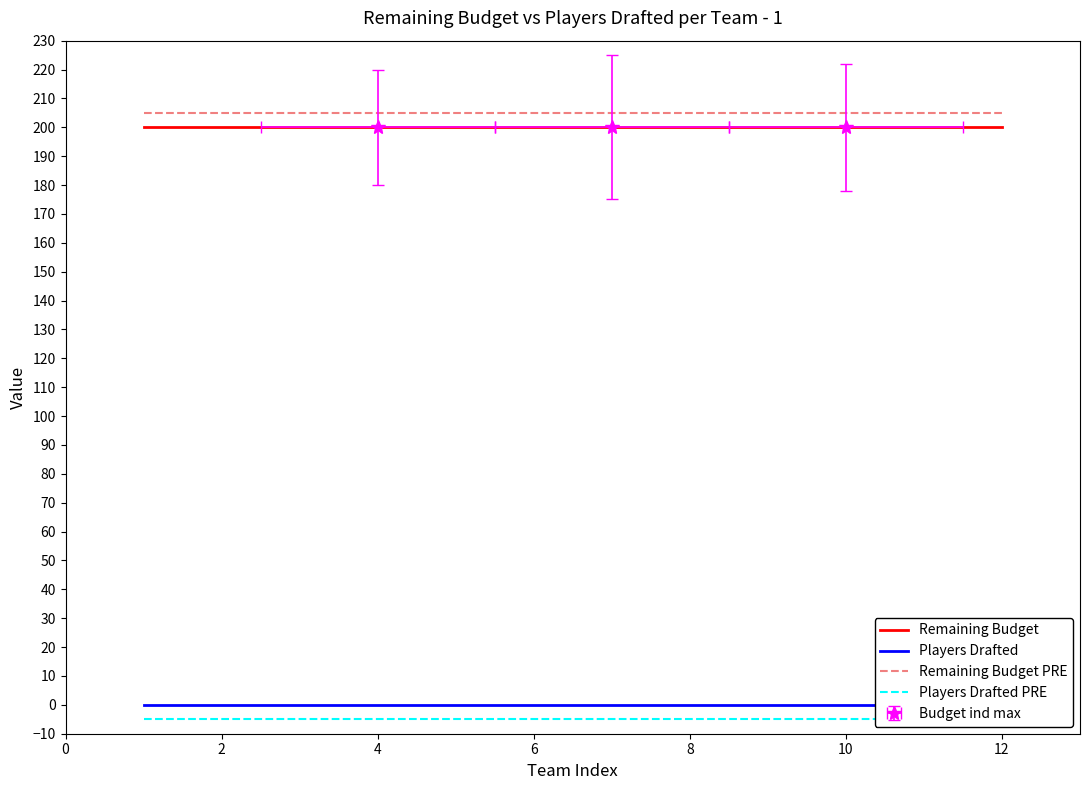

True or false: Remaining Budget has more than 1 interior local peaks.

False